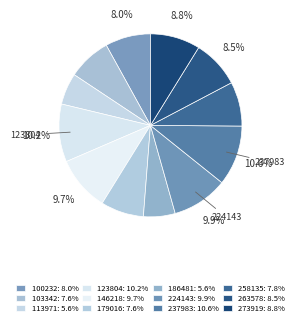

Which slice is the smallest?

113971